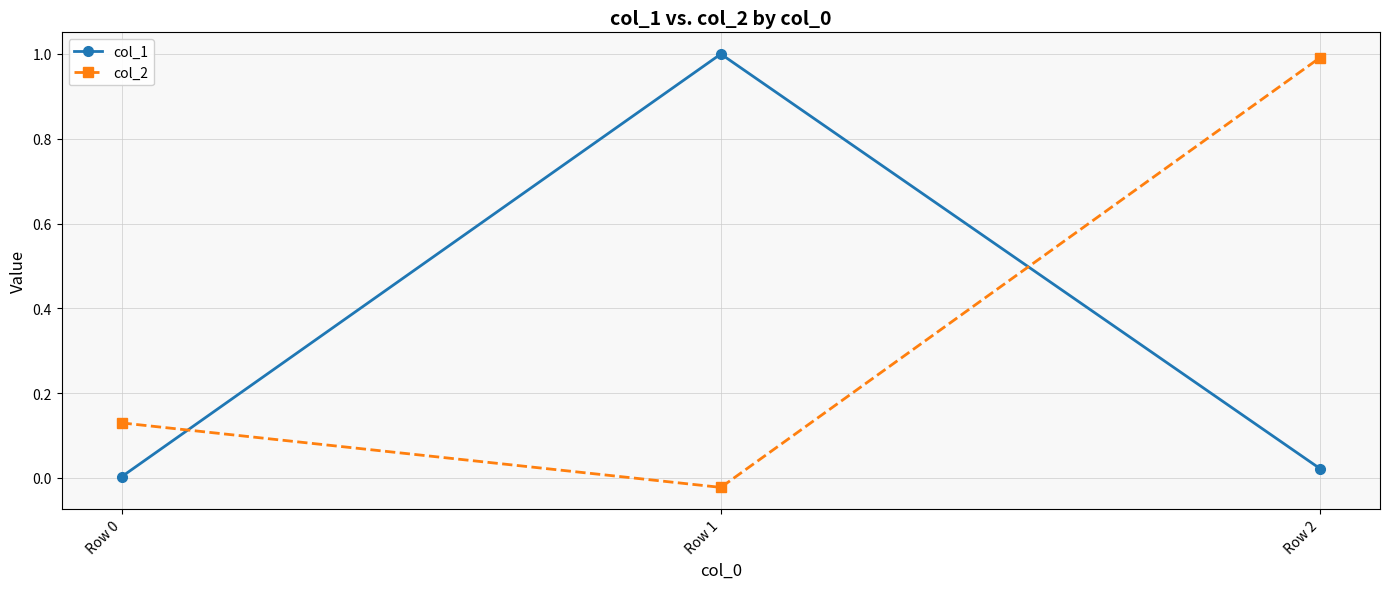

What are all the series names shown in the legend?

col_1, col_2